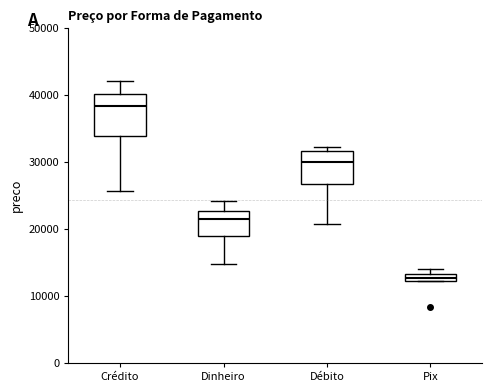

Where is the lower edge of the box for Pix on the y-axis? The values are not printed on the chart, so give them approximately, as read against the axis.

12000